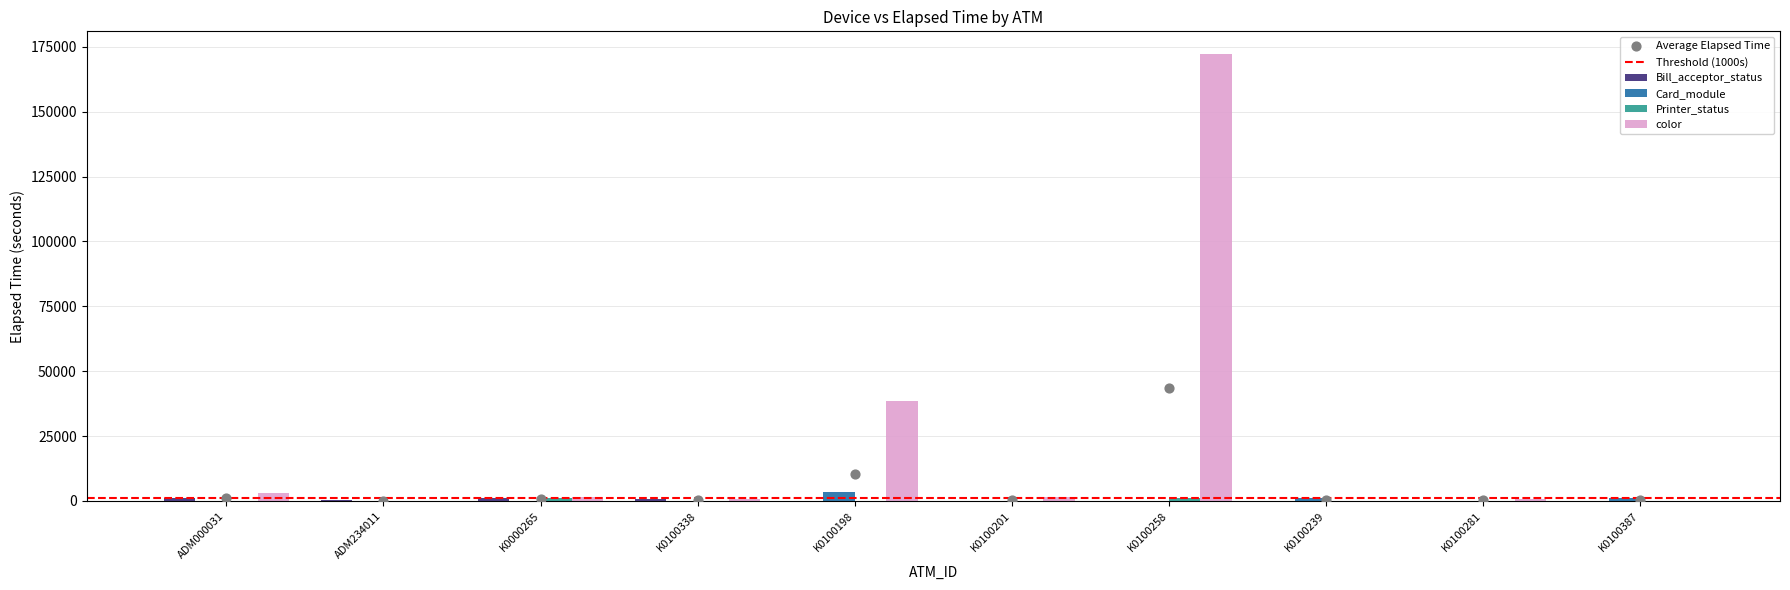

Which series has the largest total across all categories?

color